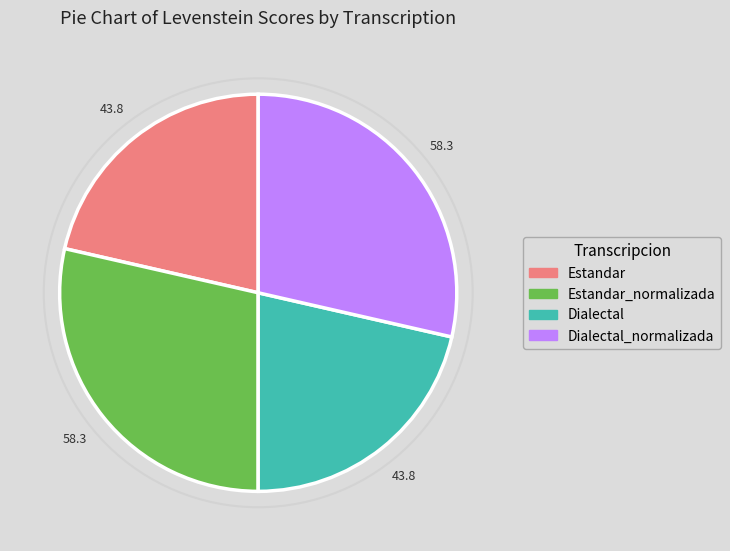

How many segments does this pie chart have?

4